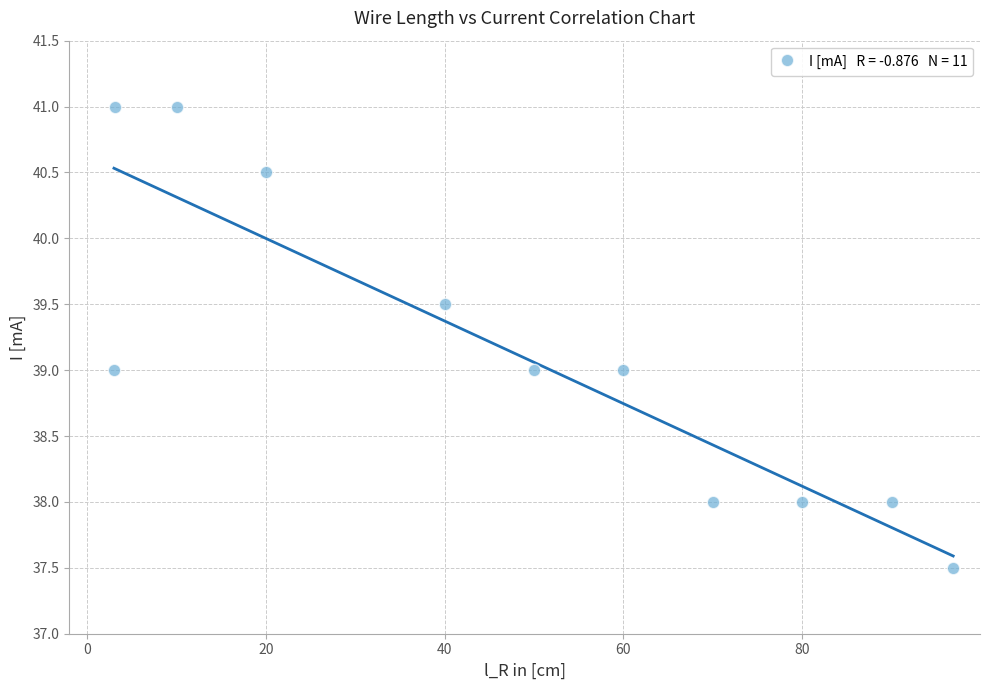

What is the average Y value?

39.1